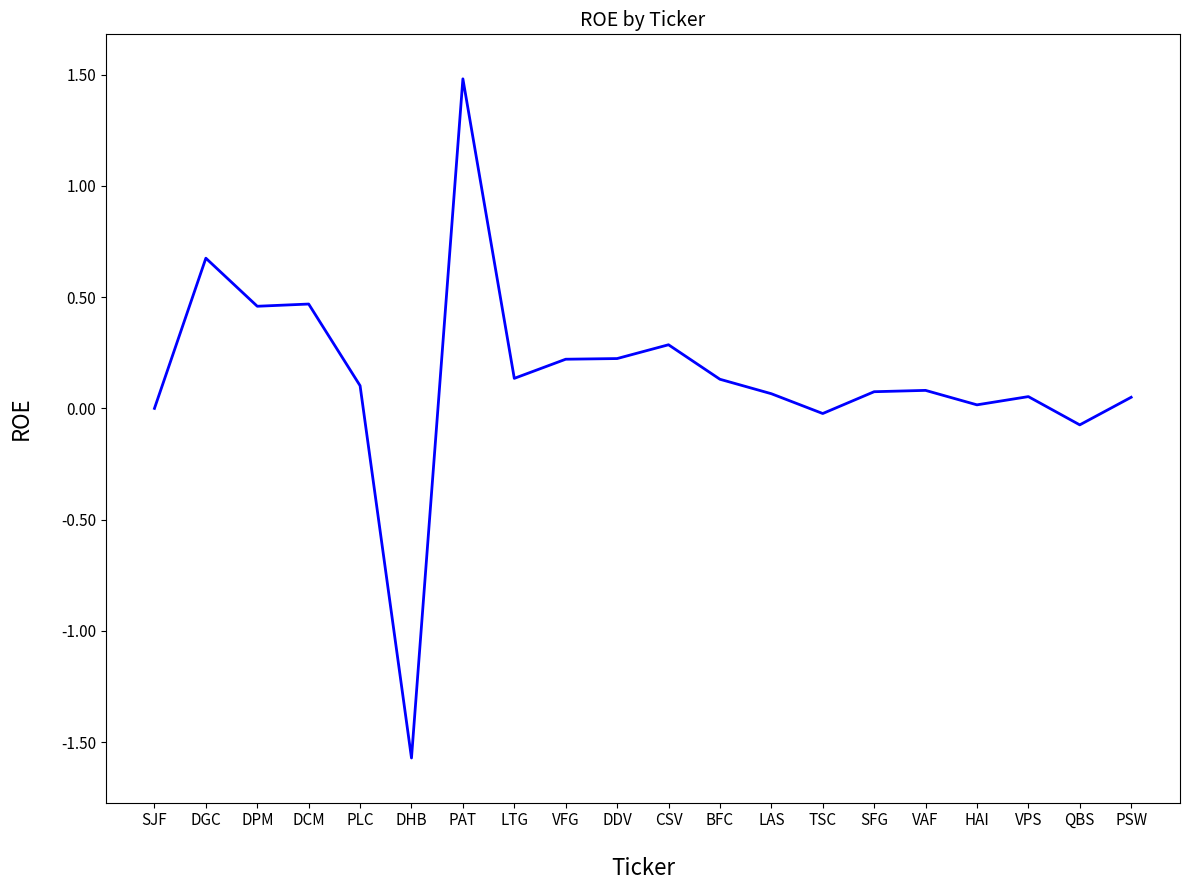

What position from the left is QBS?

19